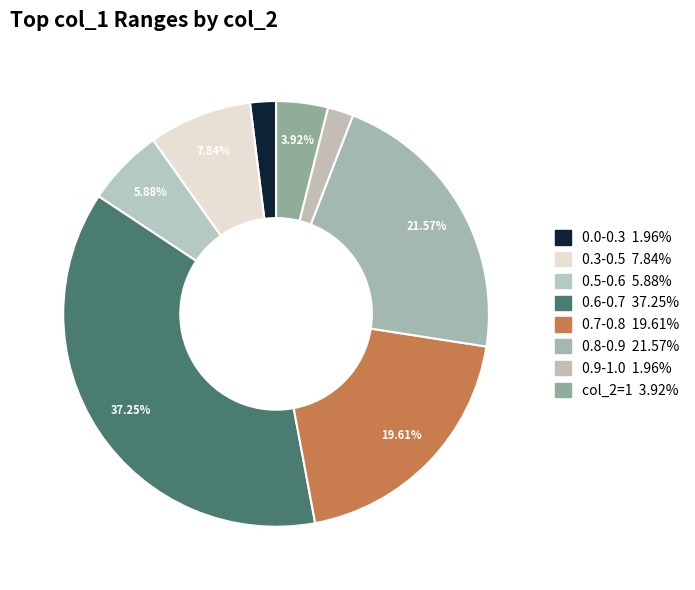

To the nearest percent, what is the average slice percentage?

12%